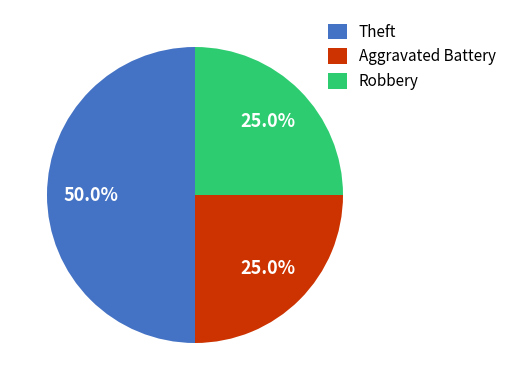

How many slices are in this pie chart?

3